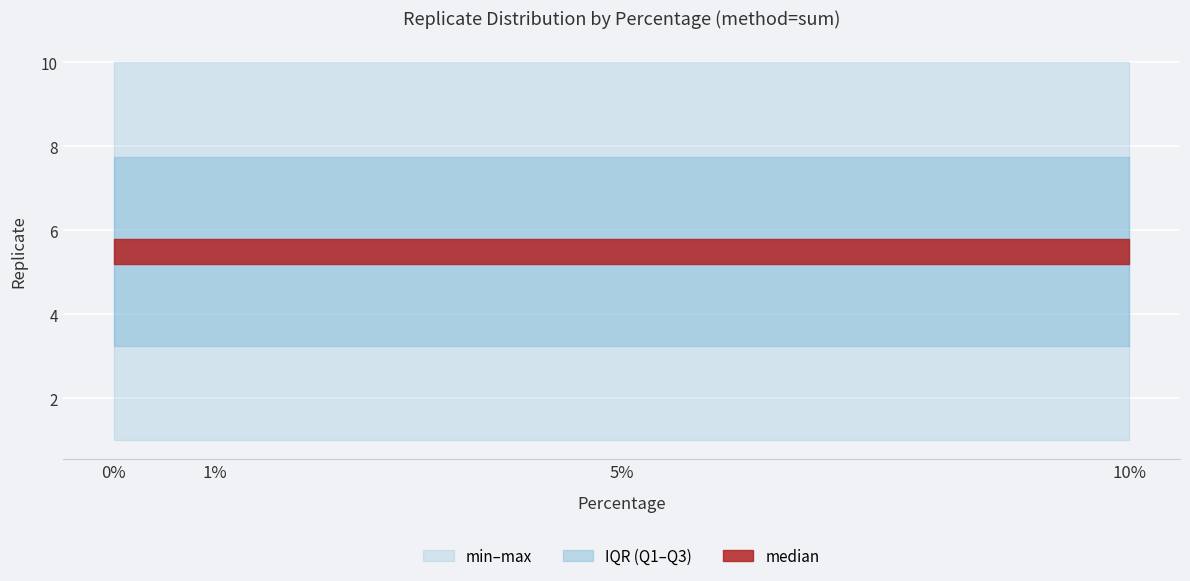

True or false: max has more than 2 points higher than both neighbors.

False